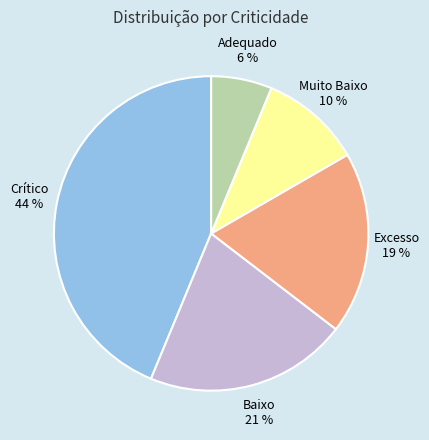

Rank the categories by value from lowest to highest.

Adequado 6 %, Muito Baixo 10 %, Excesso 19 %, Baixo 21 %, Crítico 44 %